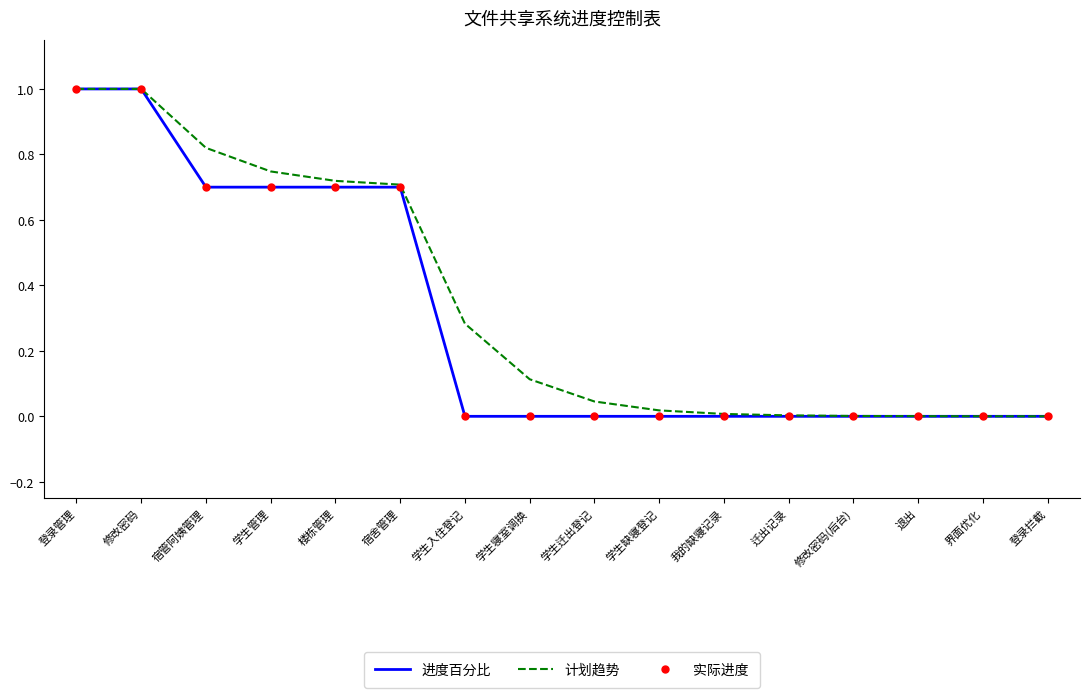

Rank the series at 宿管阿姨管理 from lowest to highest value.

进度百分比, 实际进度, 计划趋势